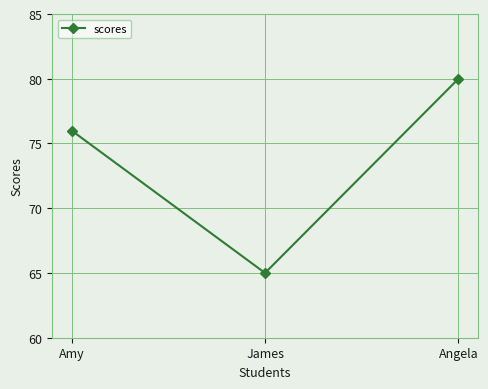

What is the sum of the values at Angela and Amy?

156